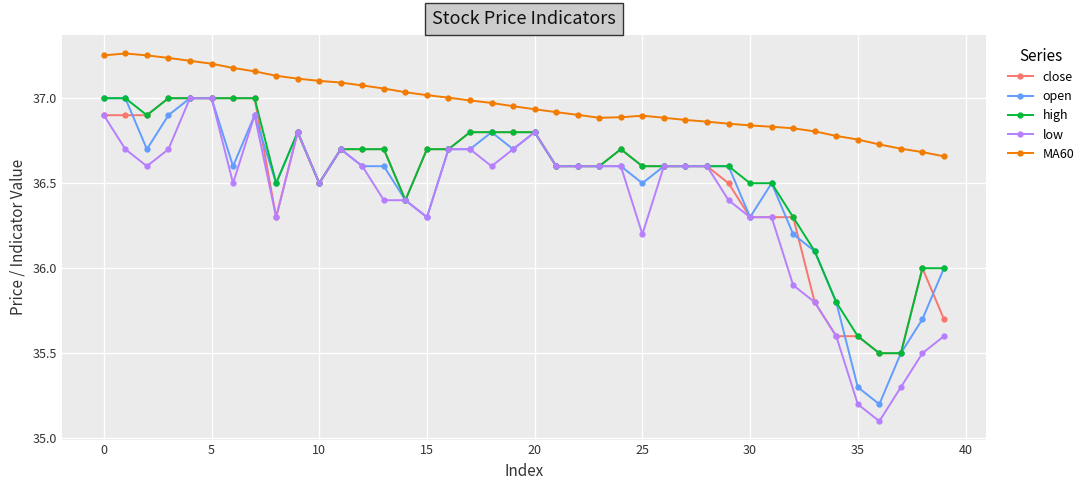

True or false: open and MA60 intersect in this chart.

False